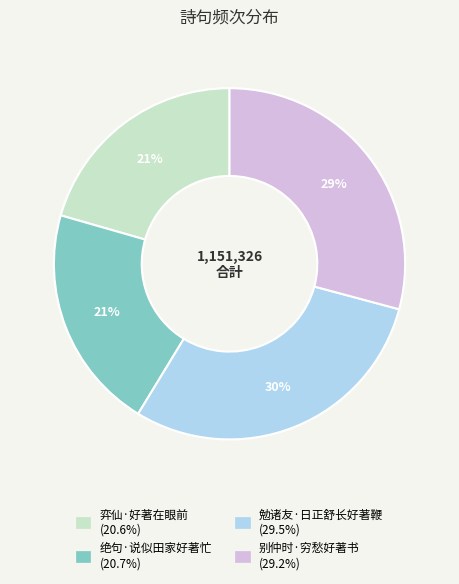

How many slices are in this pie chart?

4